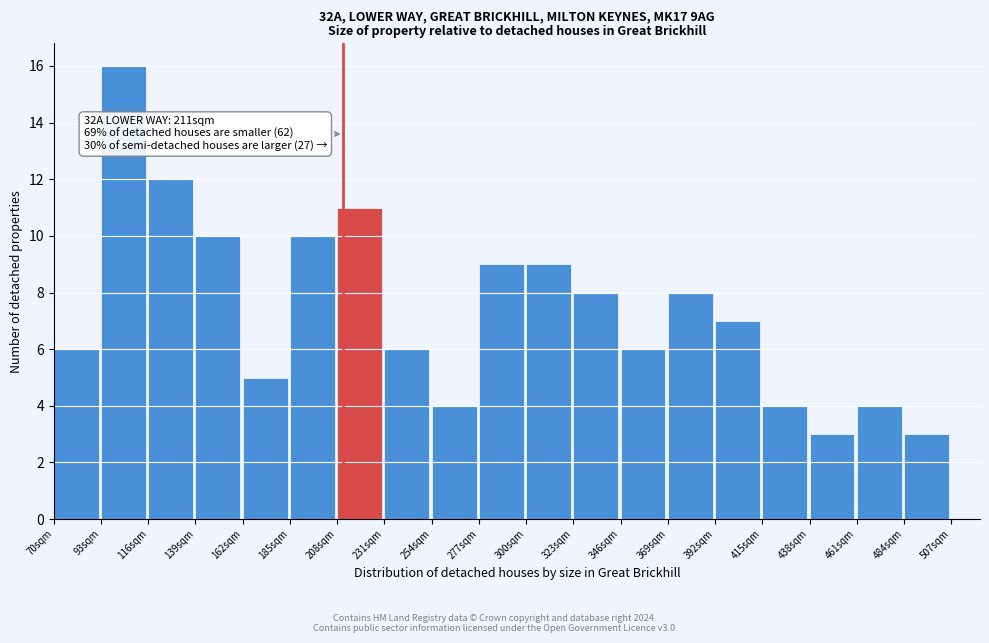

Which range on the x-axis has the tallest bar?

93 to 116